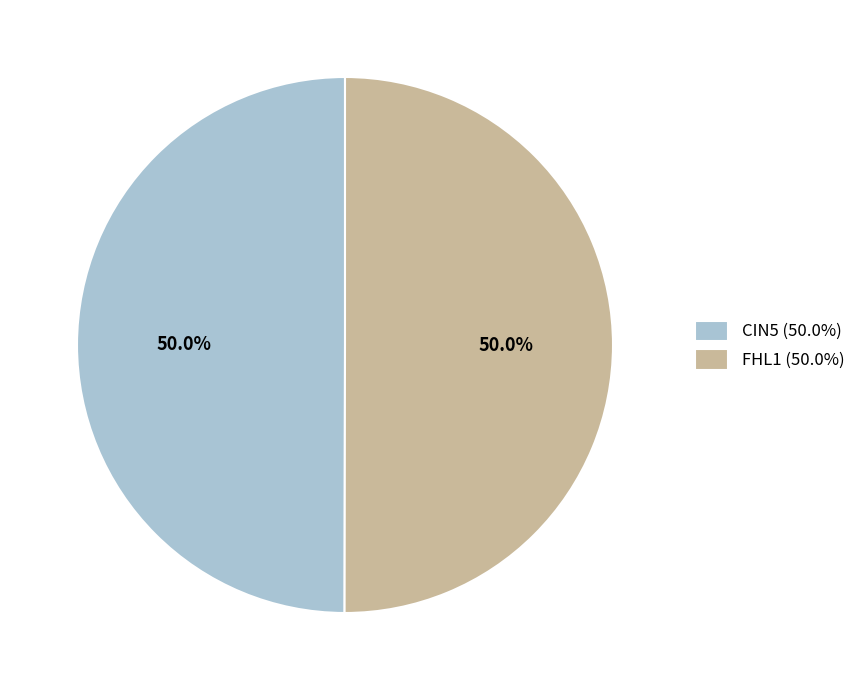

To the nearest percent, what is the combined percentage of CIN5 and FHL1?

100%